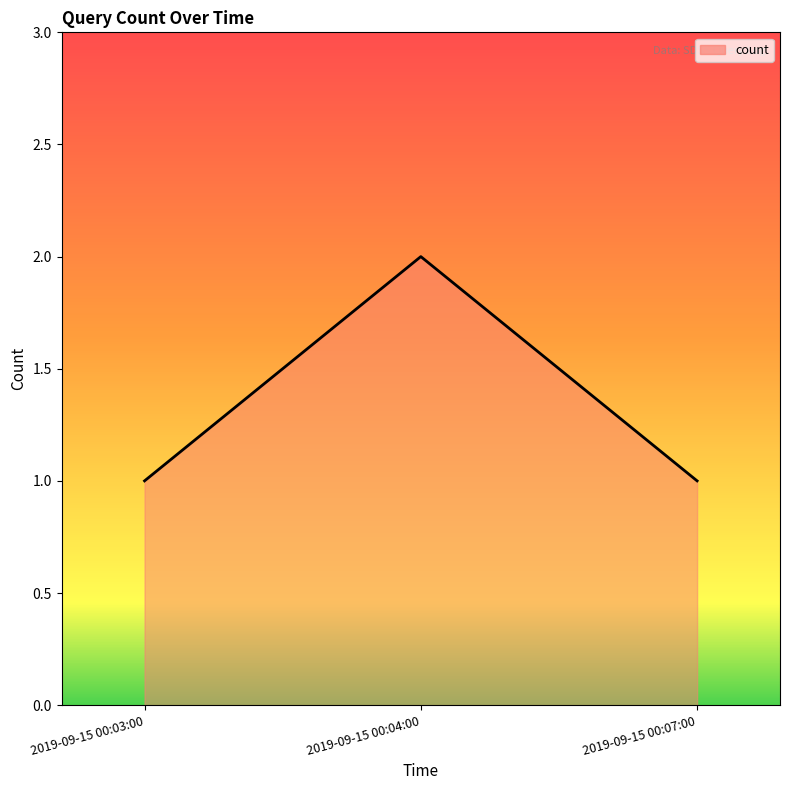

What is the difference between the maximum and second lowest values?

1